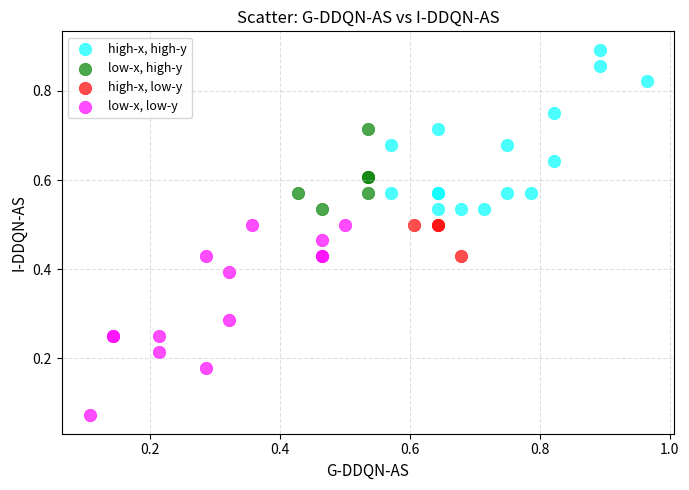

Which series has the largest Y range (max minus min)?

low-x, low-y